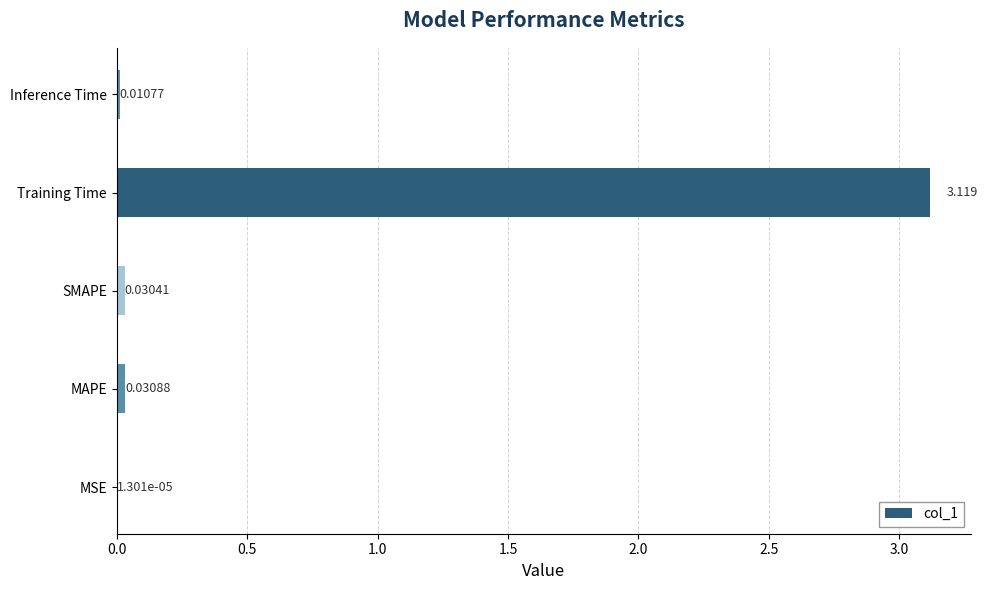

At which category does the chart reach its peak across all series?

Training Time